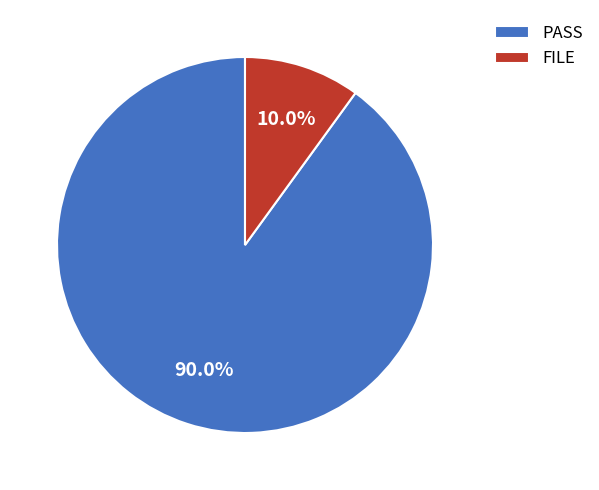

Combined, what portion of the pie is FILE and PASS?

100.0%